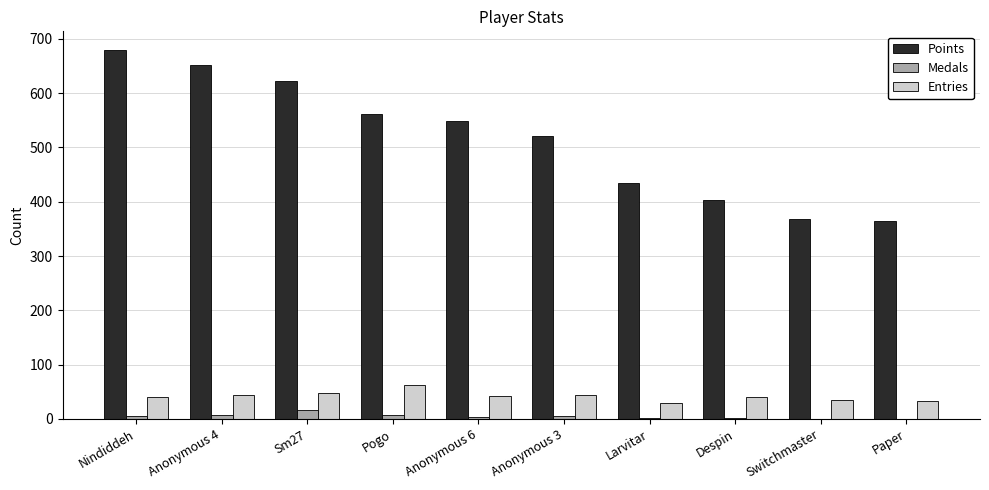

Count the number of data series in this chart.

3